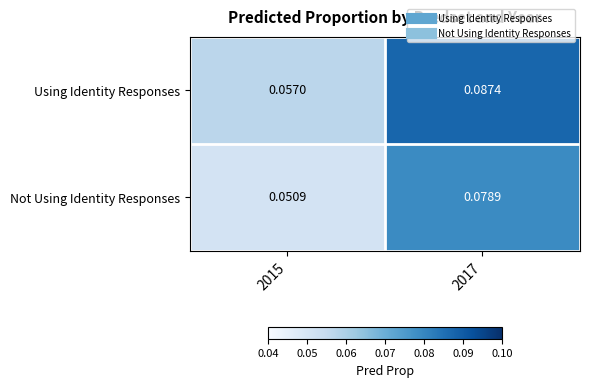

How many data points does each series have?

2